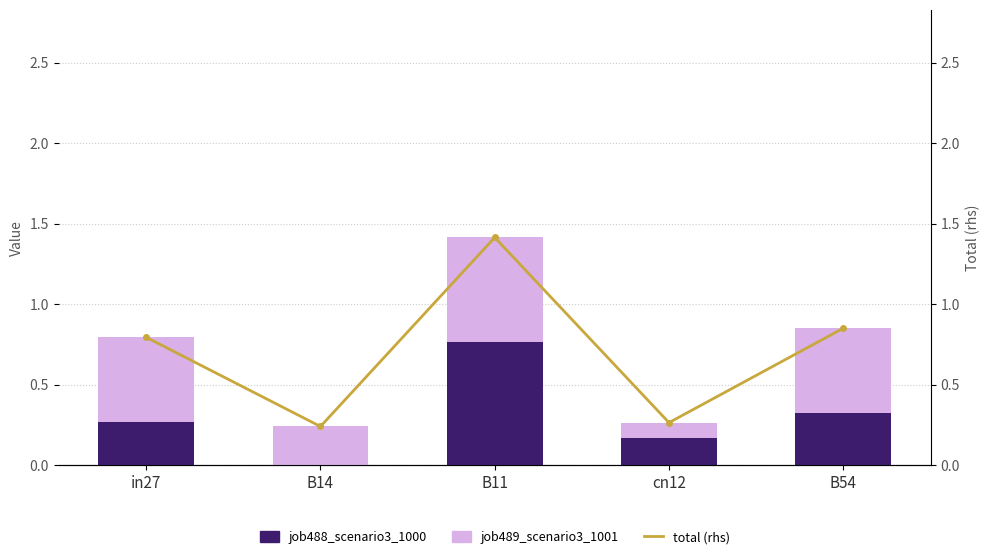

At how many categories does at least one series exceed 1?

1